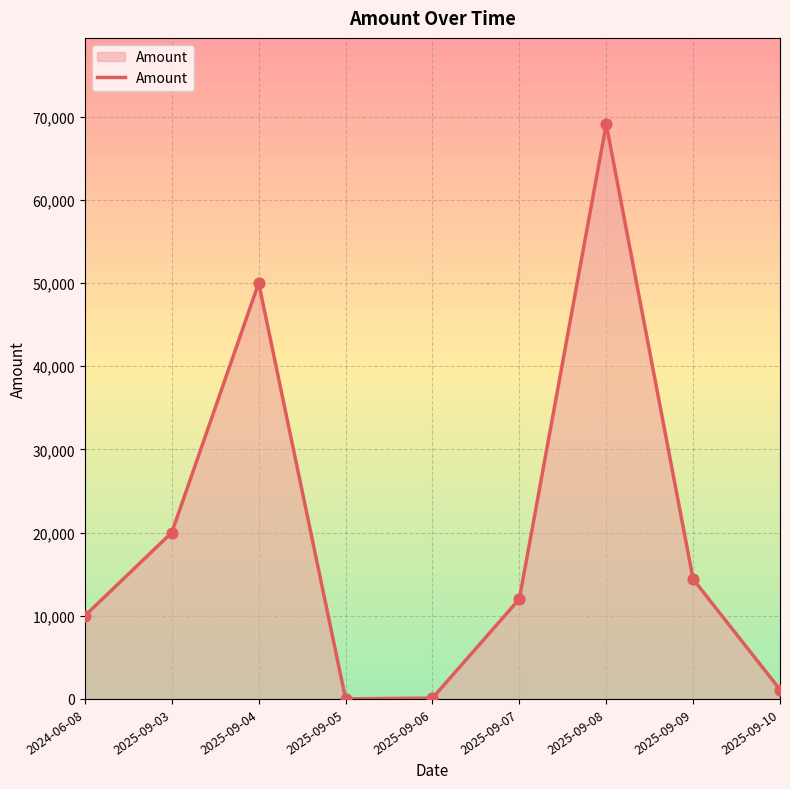

What is the change in value from 2025-09-04 to 2025-09-06?

-49901